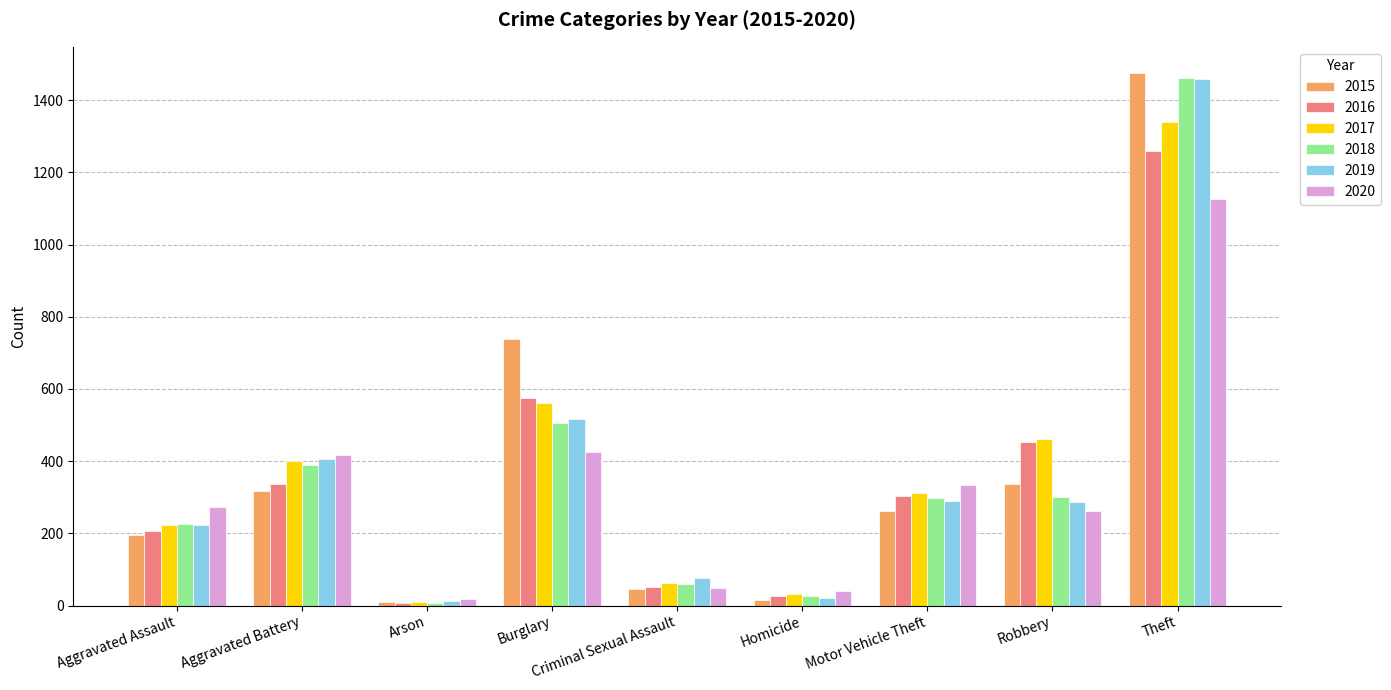

At which label is 2016 closest to 633?

Burglary